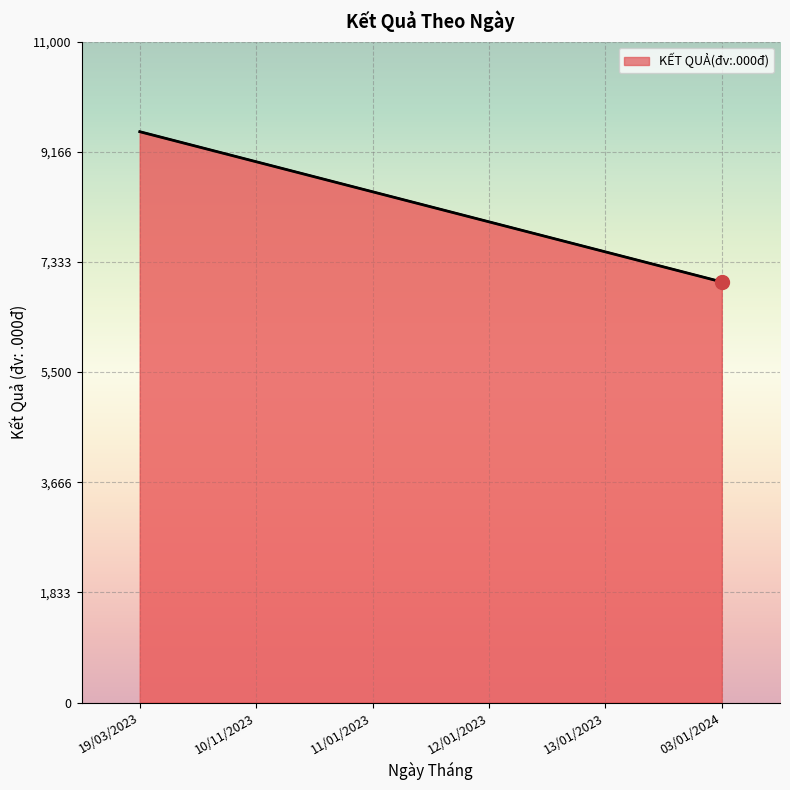

Reading left to right, extract all data points from this chart.

19/03/2023=9500	10/11/2023=9000	11/01/2023=8500	12/01/2023=8000	13/01/2023=7500	03/01/2024=7000